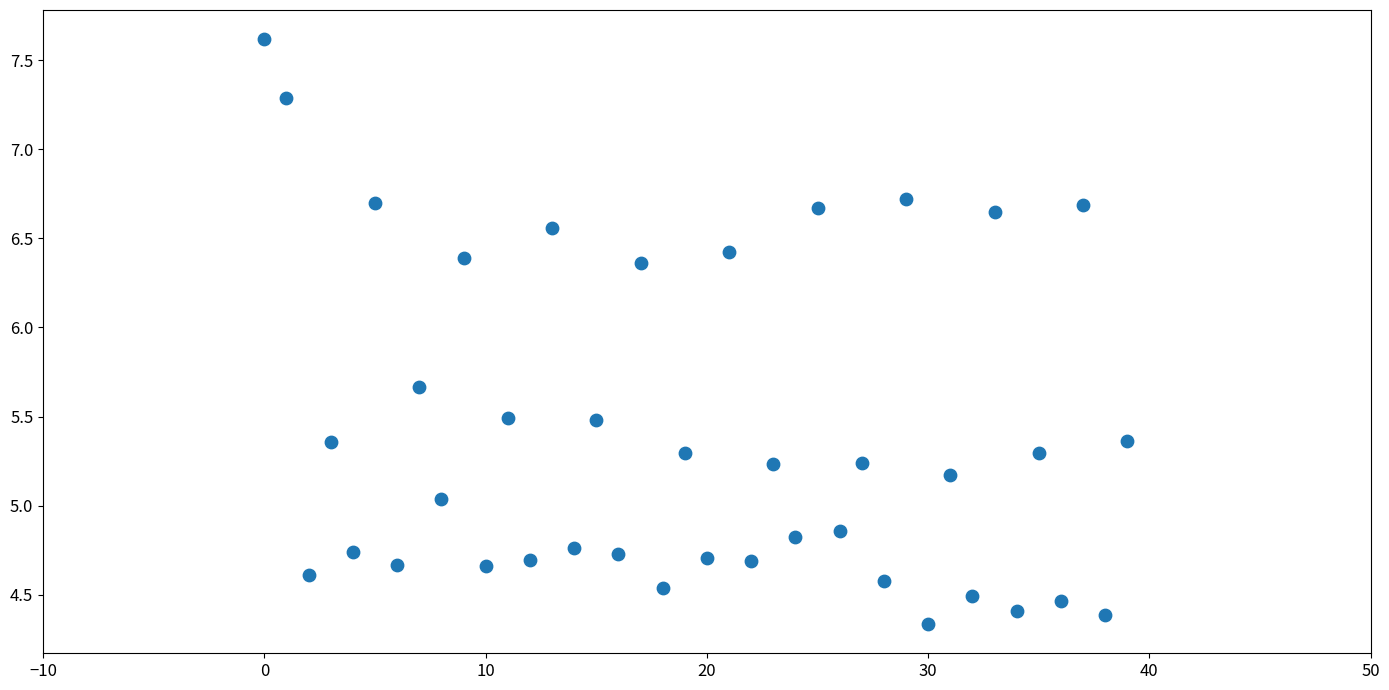

What is the range of Y values (max minus min)?

3.3